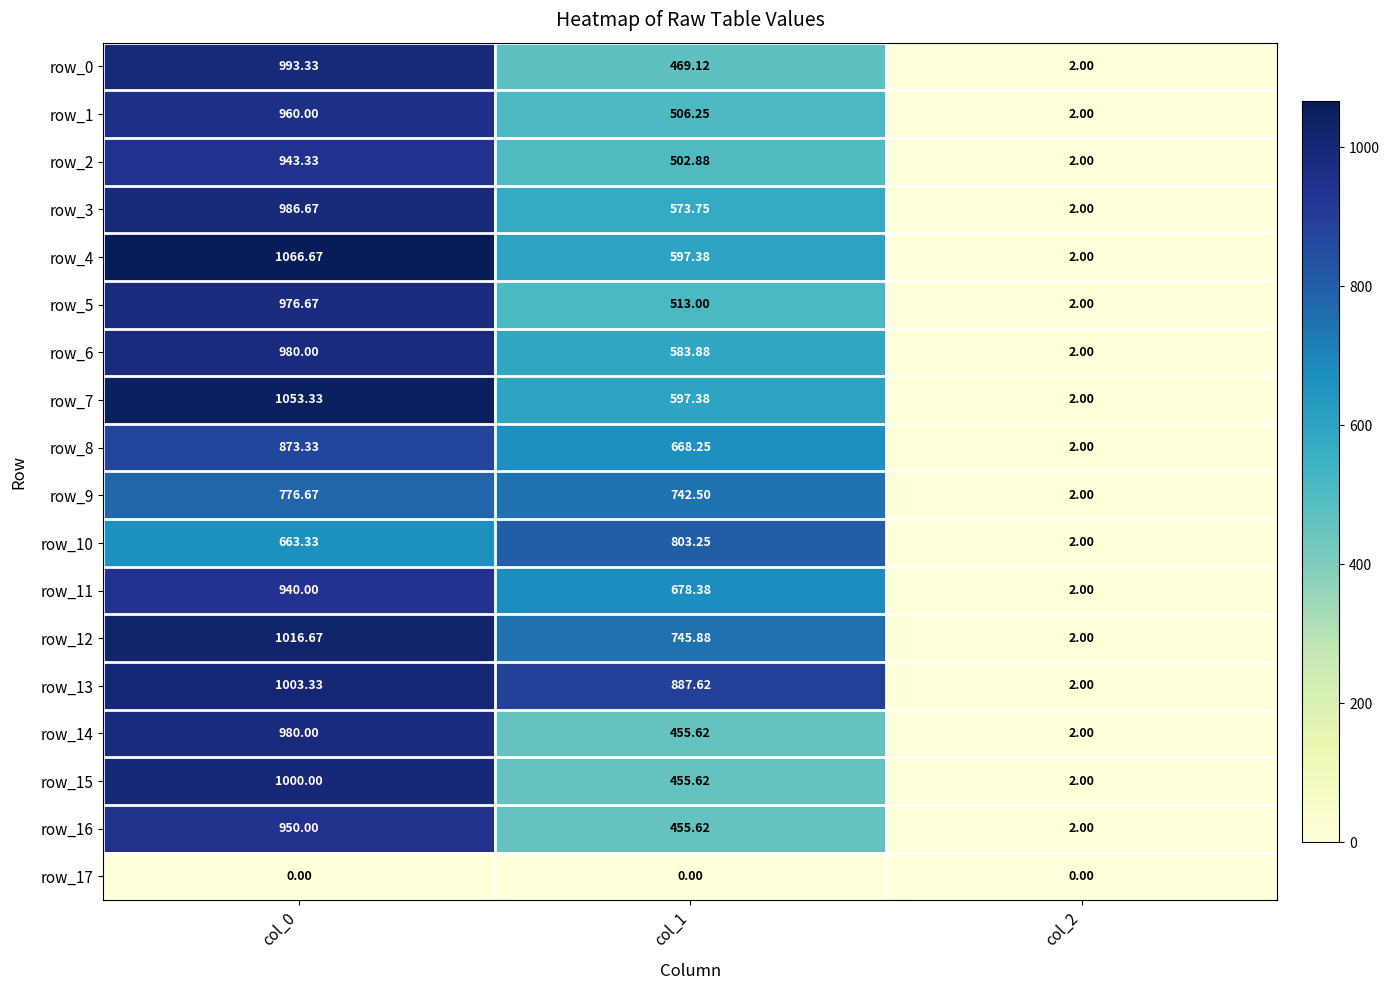

Between col_0 and col_2, which series saw the biggest shift?

row_4